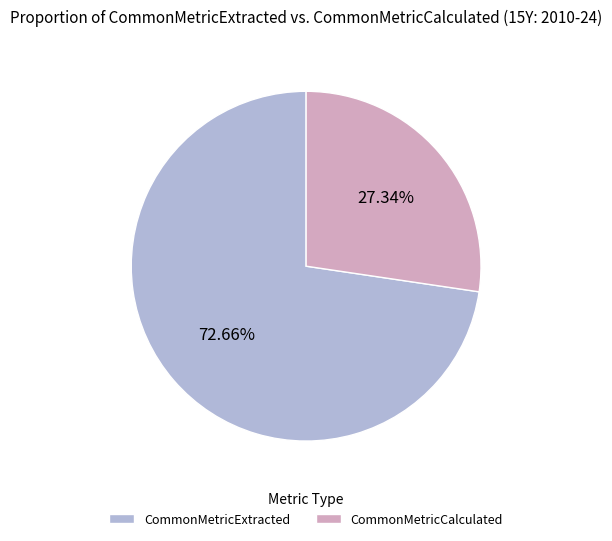

The CommonMetricCalculated slice represents 27% of the pie. True or false?

True